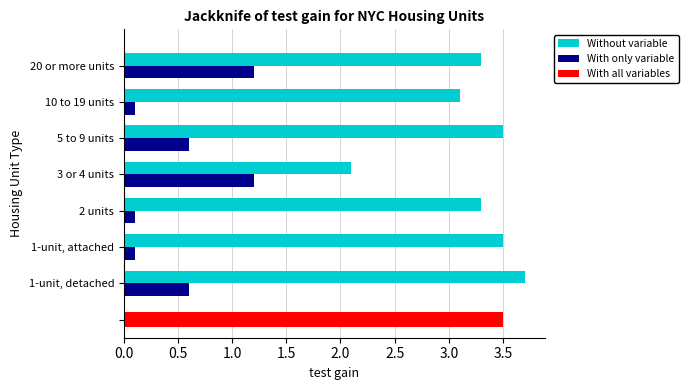

True or false: With only variable has a value of 1.2 at 3 or 4 units.

True